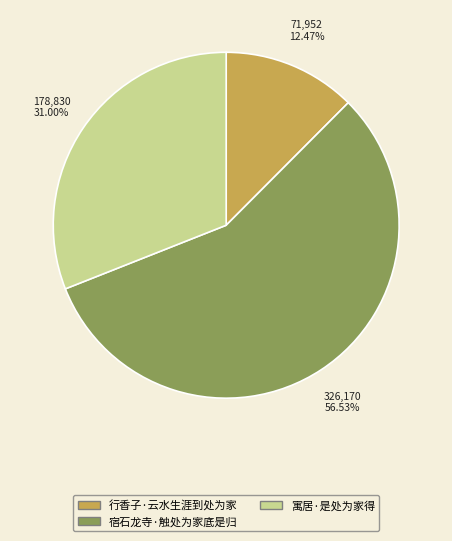

What portion of the pie excludes 宿石龙寺·触处为家底是归?

43.5%